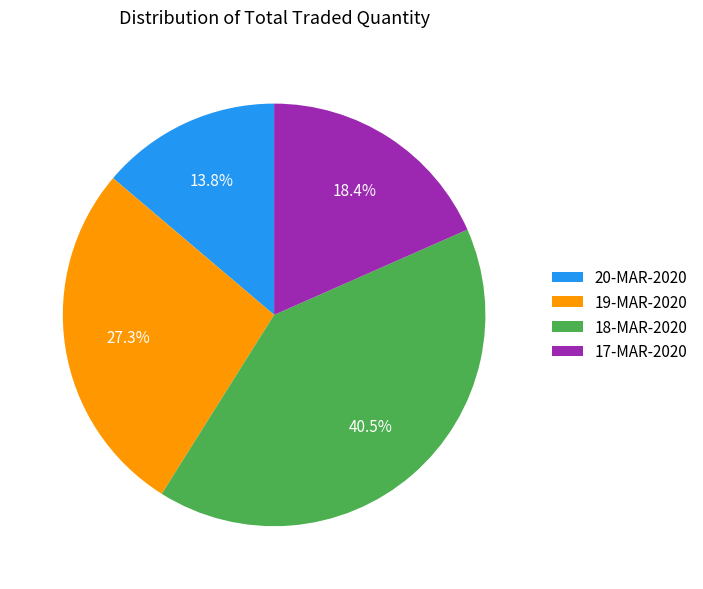

Does 17-MAR-2020 represent more than half of the total?

No